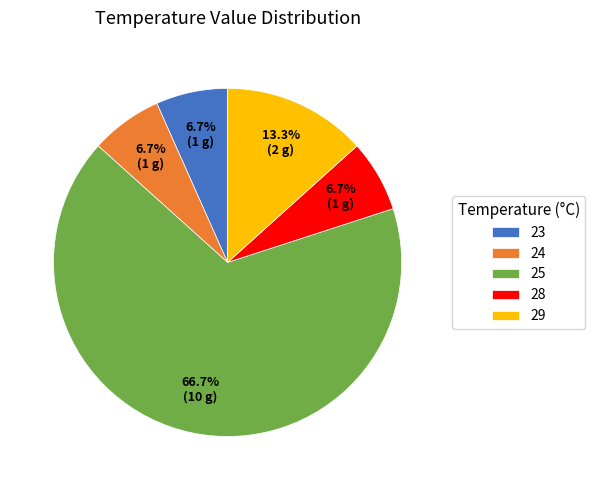

Is the sum of 23 and 25 greater than half?

Yes